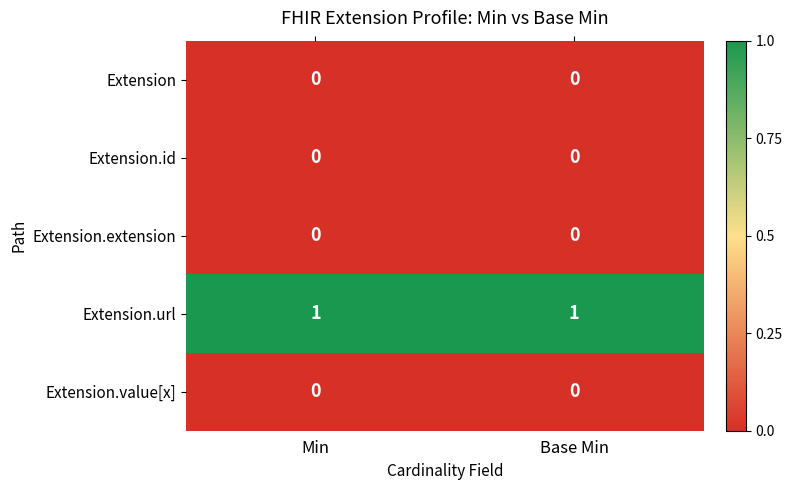

The Extension.extension series shows 0 at Min. True or false?

True